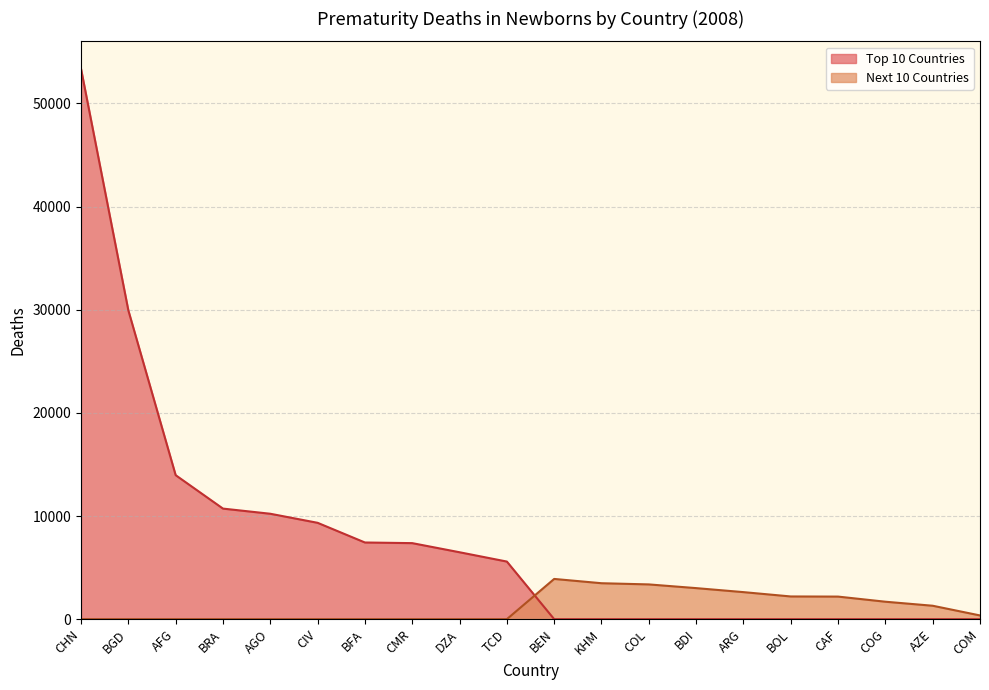

What is the total value across all series at CMR?

7372